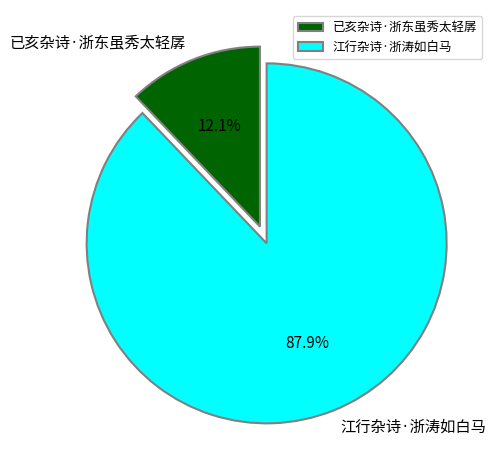

To the nearest percent, what is the combined percentage of 江行杂诗·浙涛如白马 and 已亥杂诗·浙东虽秀太轻孱?

100%